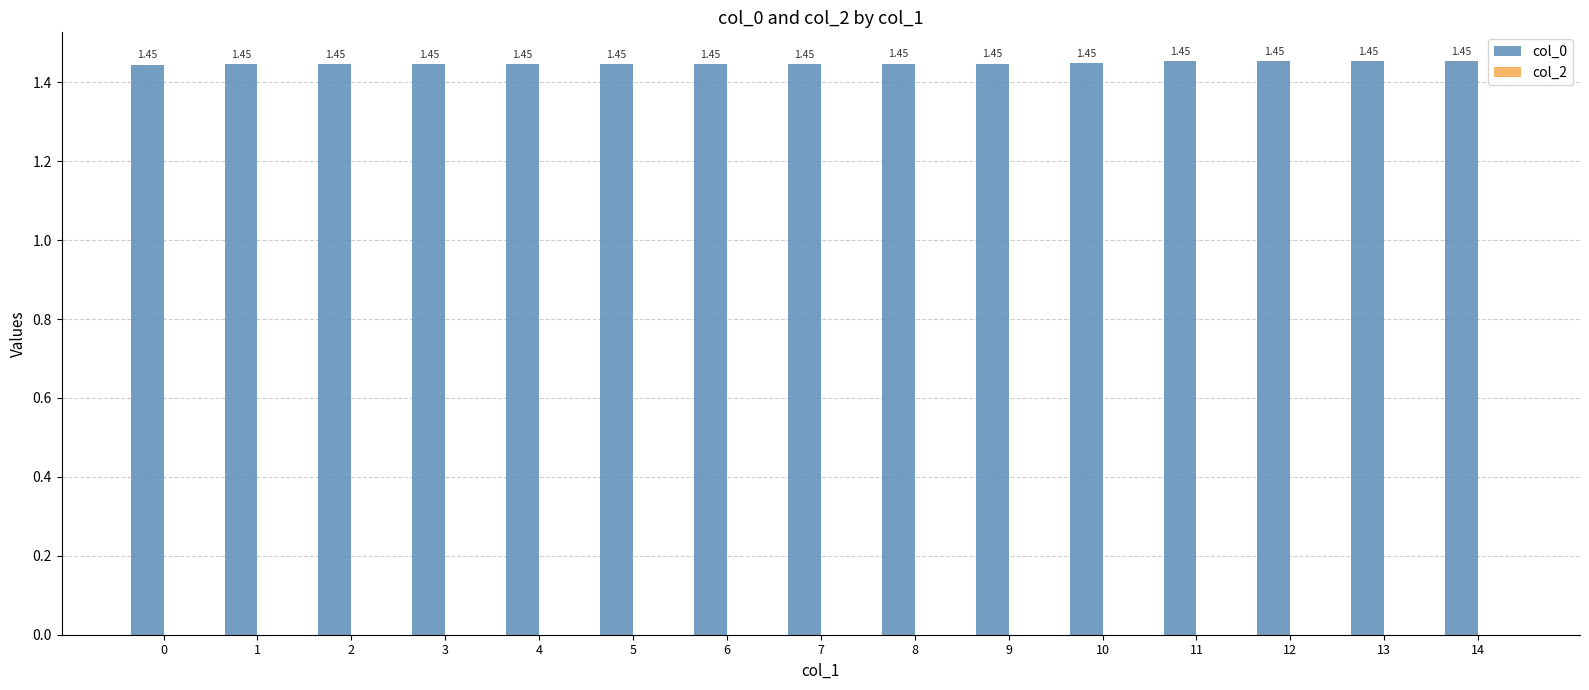

Approximately how many times larger is the value at 0 compared to 1?

1.0